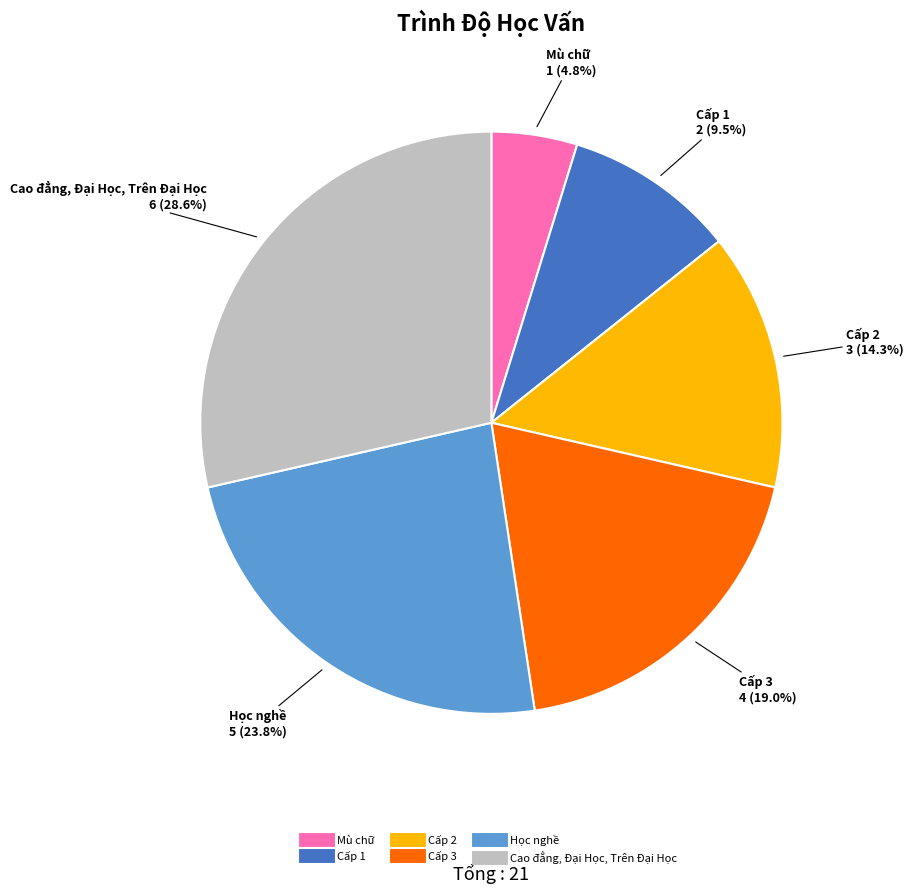

What percentage is the Mù chữ slice, to the nearest percent?

5%